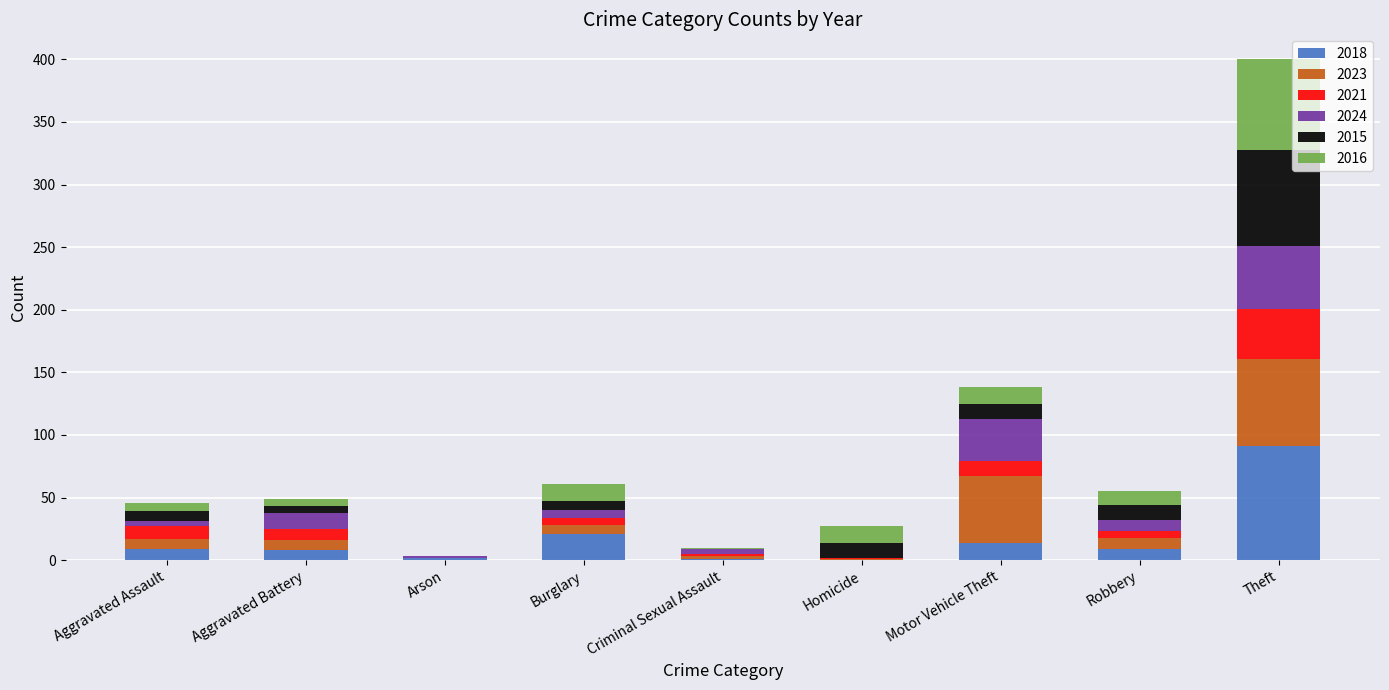

What is the total value across all series at Motor Vehicle Theft?

138